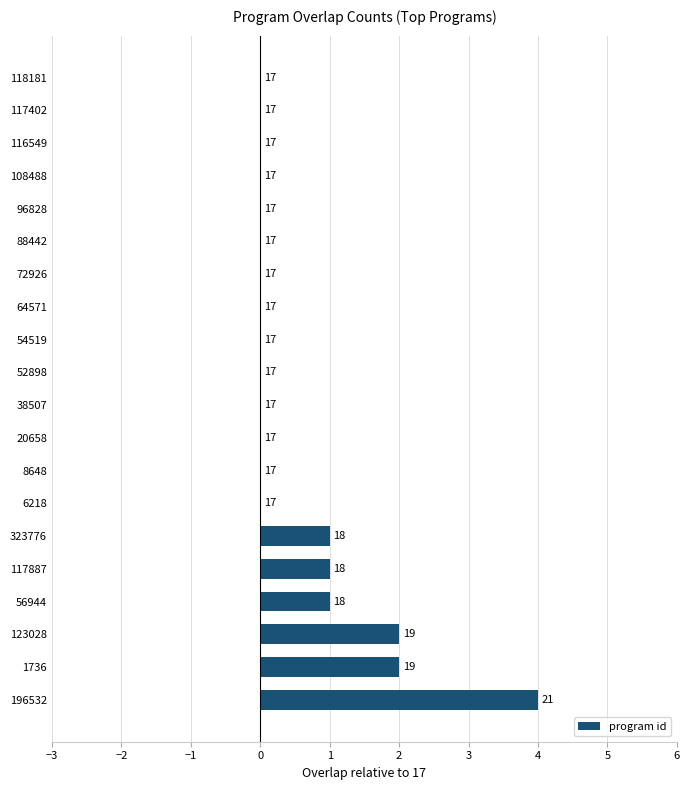

What is the difference between the maximum and minimum values?

4